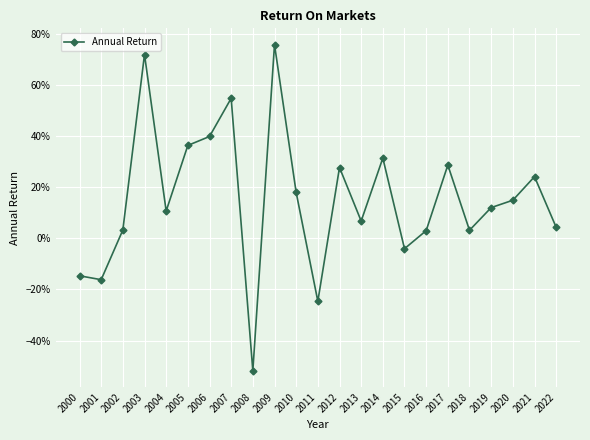

How many interior local peaks (higher than both neighbors) does the data have?

7